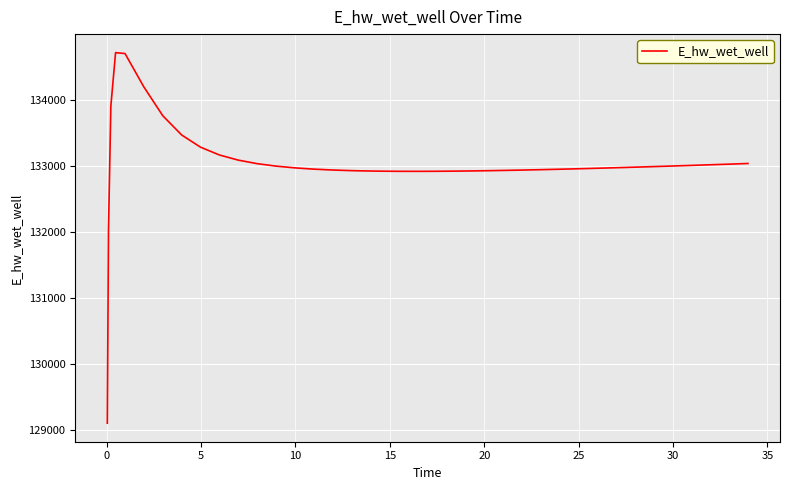

What is the difference between the maximum and minimum values?

5613.1